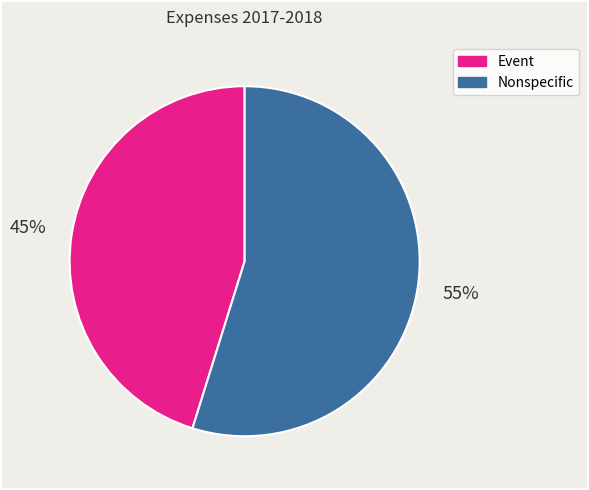

Is there a majority slice in this chart?

Yes